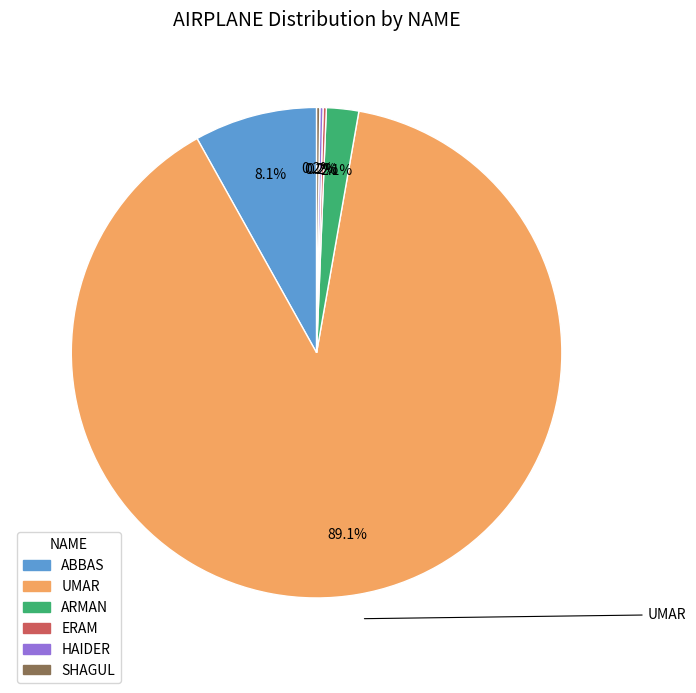

Between UMAR and ARMAN, which is larger?

UMAR